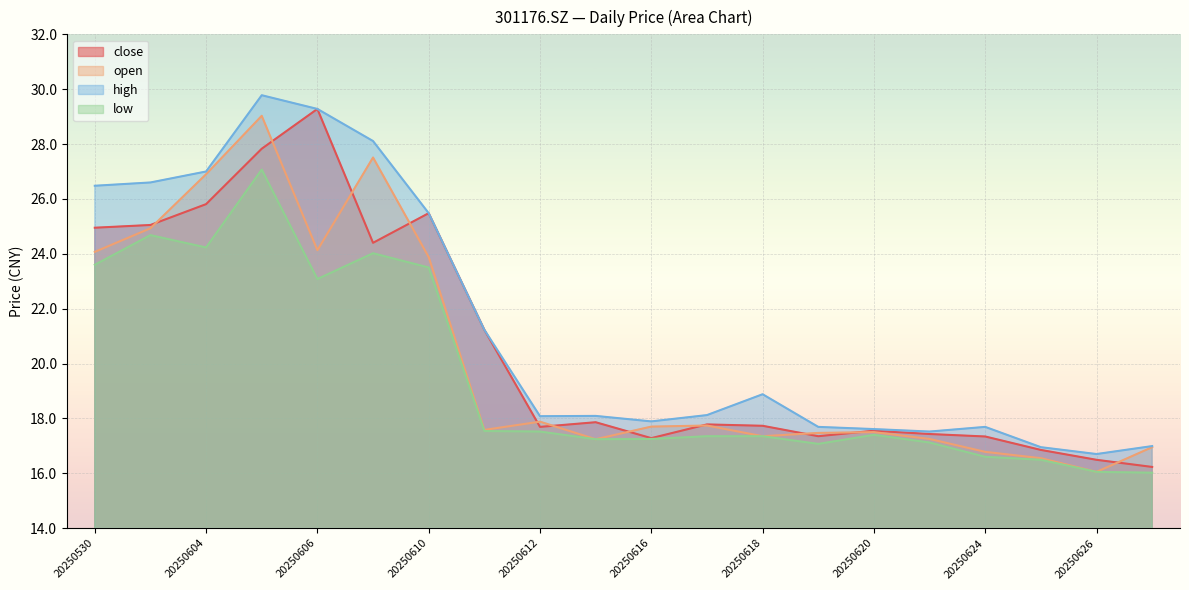

At which category does high reach its first local peak?

20250605